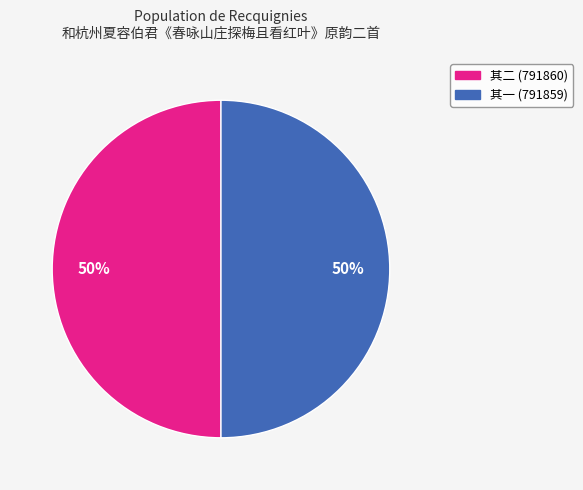

To the nearest percent, what is the average slice percentage?

50%